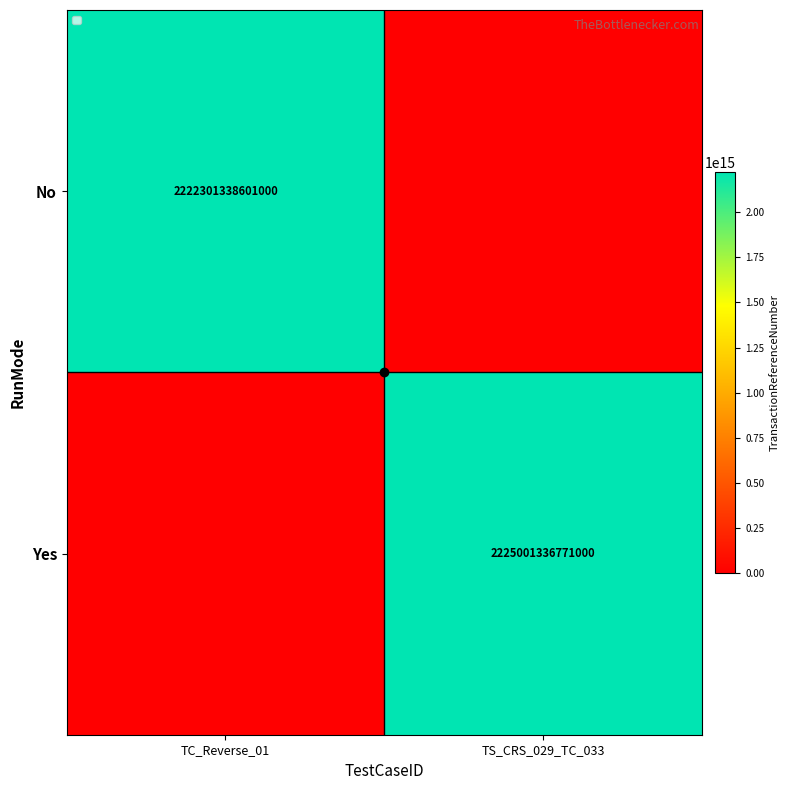

At which category does the chart reach its peak across all series?

TS_CRS_029_TC_033